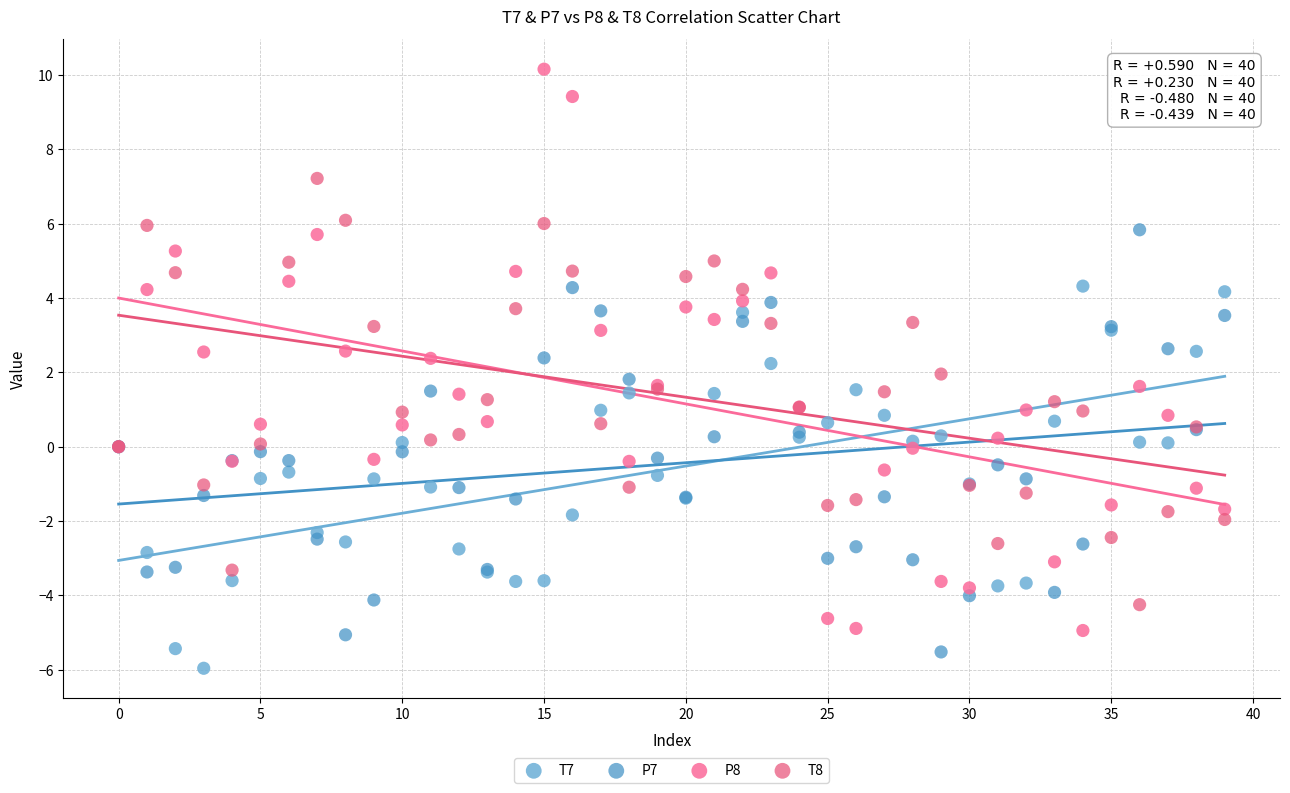

Which series contains the highest Y value?

P8